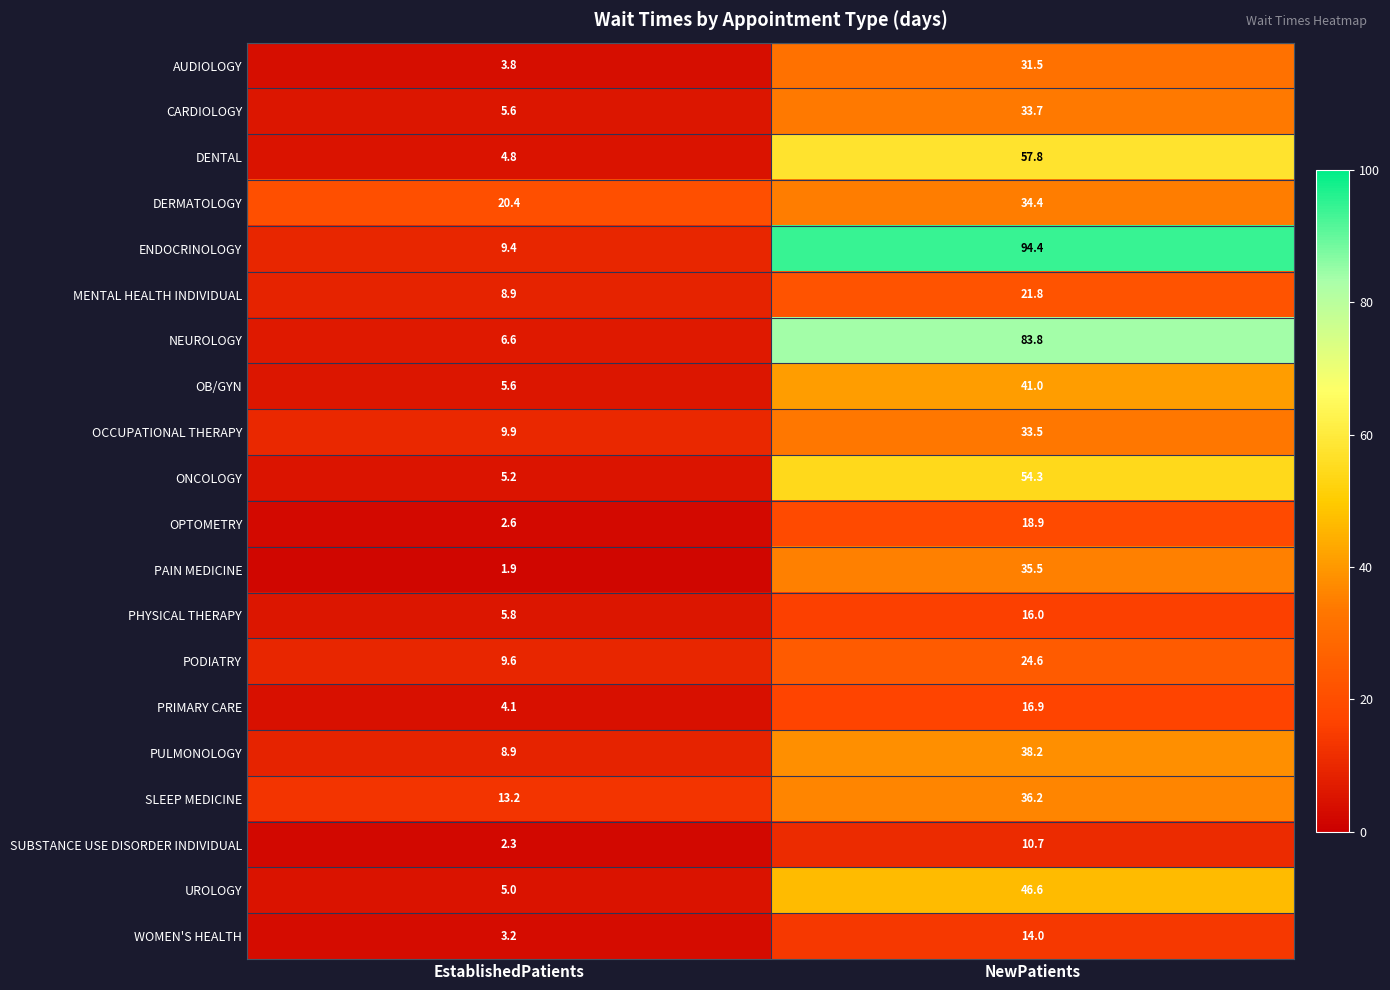

The value of PODIATRY at NewPatients is 24.6. True or false?

True